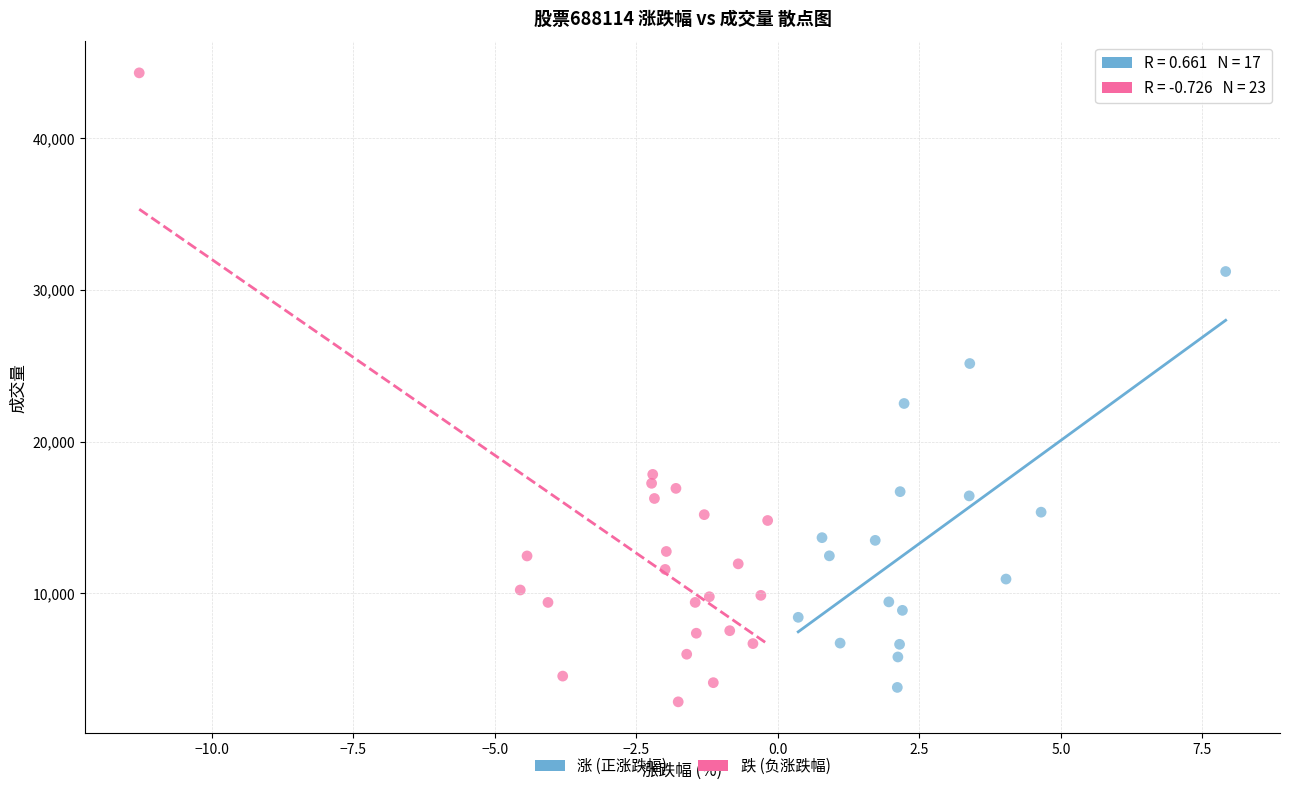

Which series has the widest spread of Y values?

跌 (负涨跌幅)